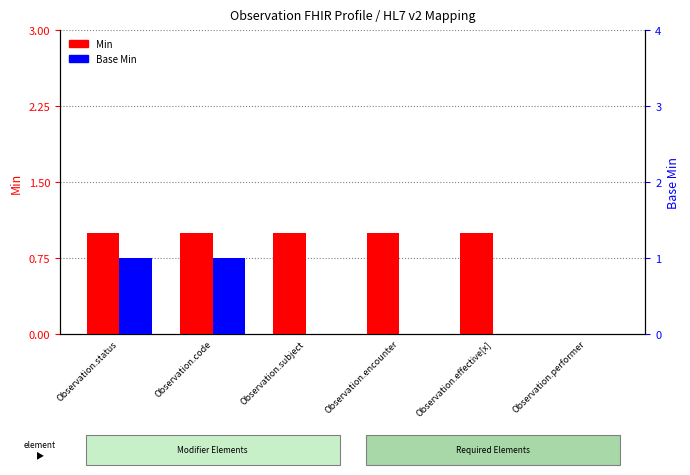

Reading right to left, extract all data points from this chart.

Min: 0	1	1	1	1	1
Base Min: 0	0	0	0	1	1